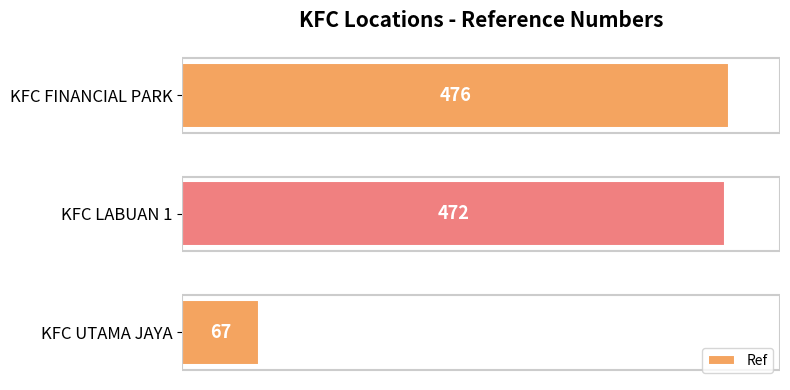

Are the bars grouped side by side (vs. stacked)?

No